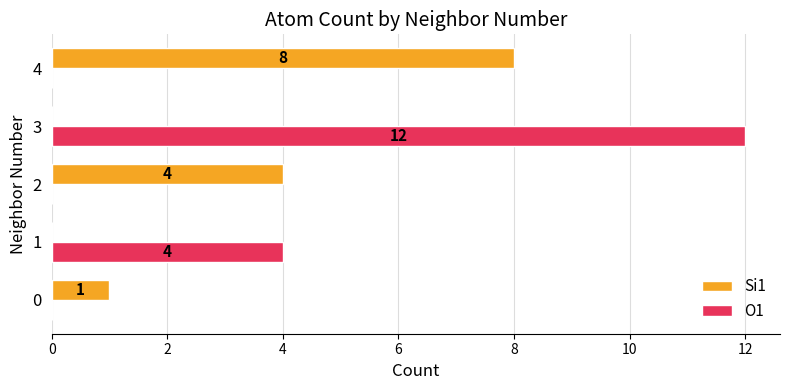

Is the value of O1 at 3 greater than the value of Si1 at 3?

Yes